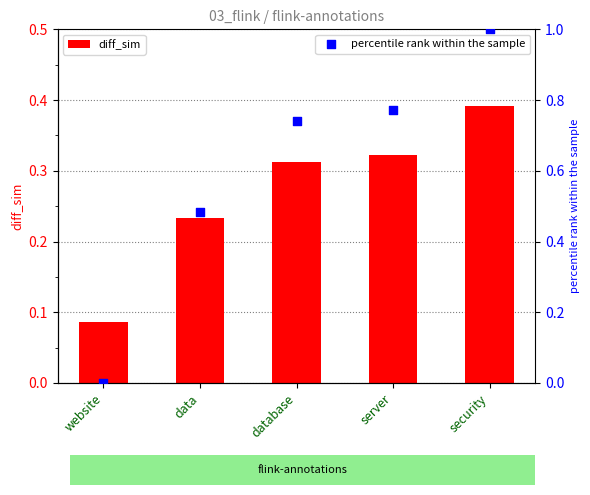

What is the total value across all series at server?

1.1